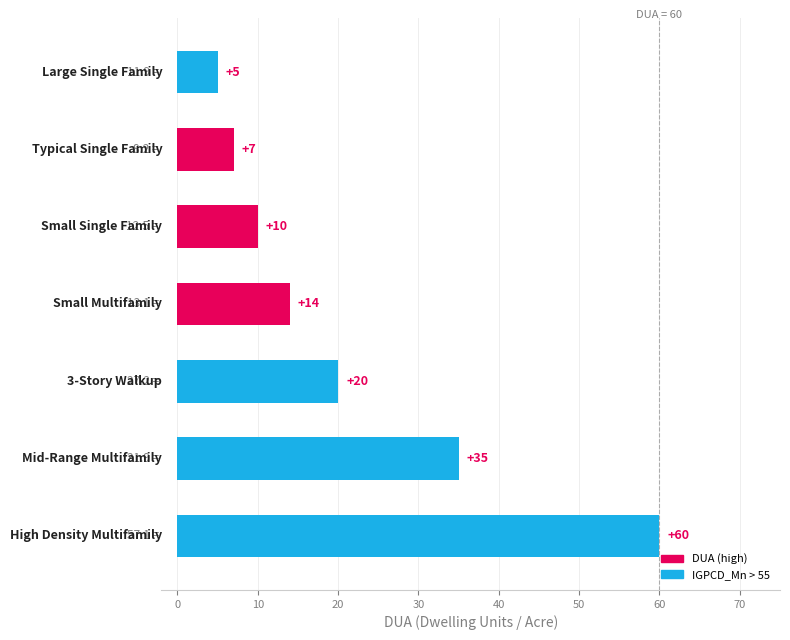

What is the minimum value shown in the chart?

5